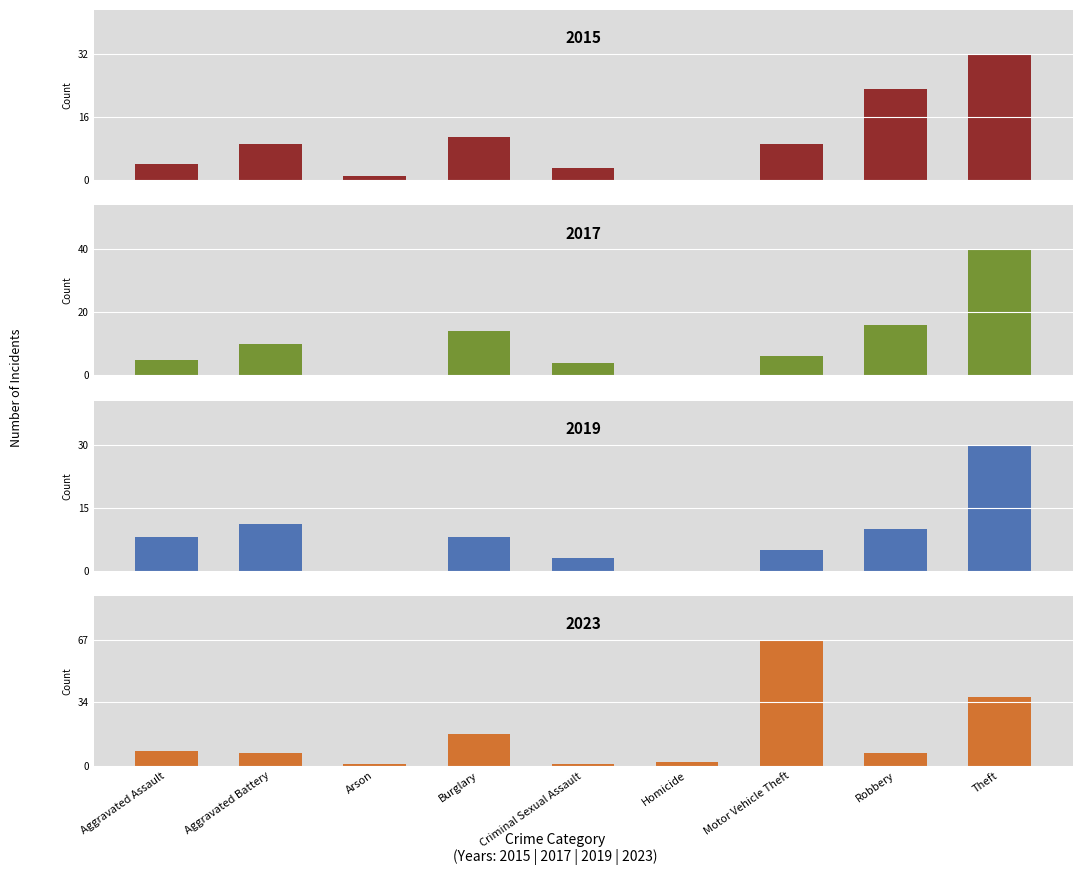

At which label is 2015 closest to 16?

Burglary